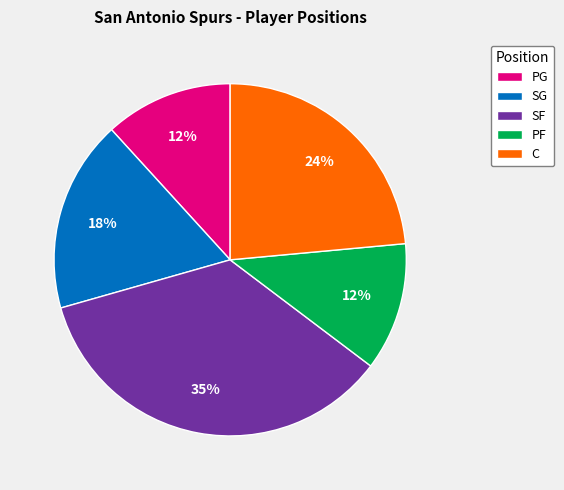

The PF slice represents 1% of the pie. True or false?

False